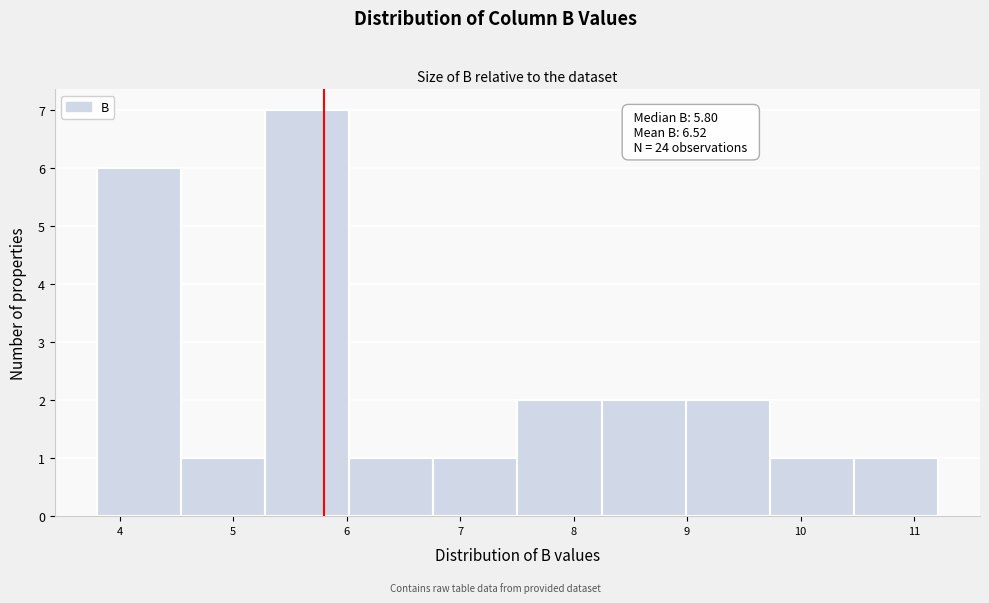

Over which range of the x-axis is the bar tallest?

5.3 to 6.0